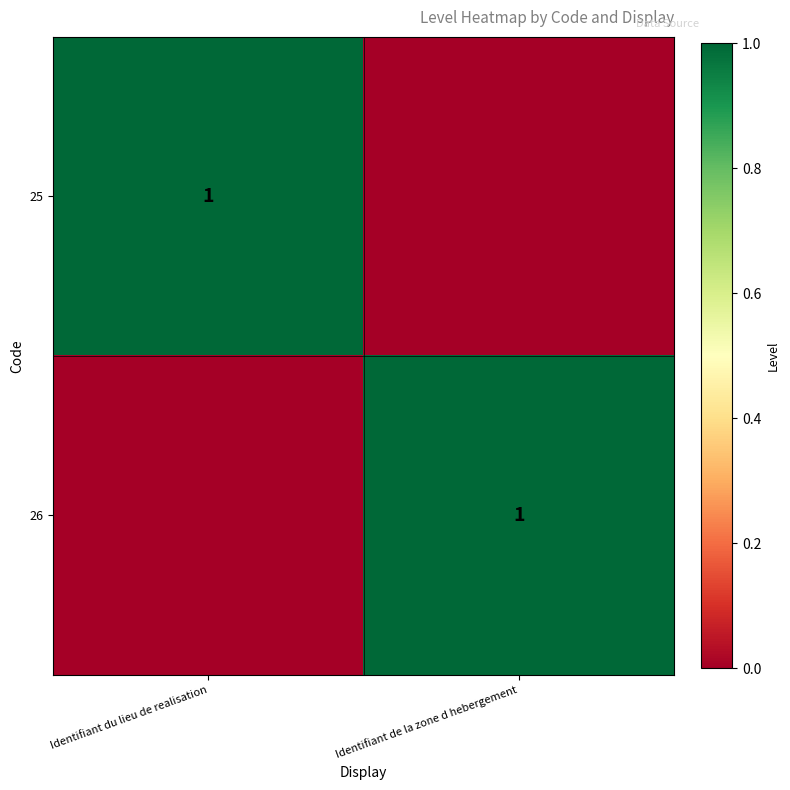

Is it true that 25 equals 1 at Identifiant du lieu de realisation?

True